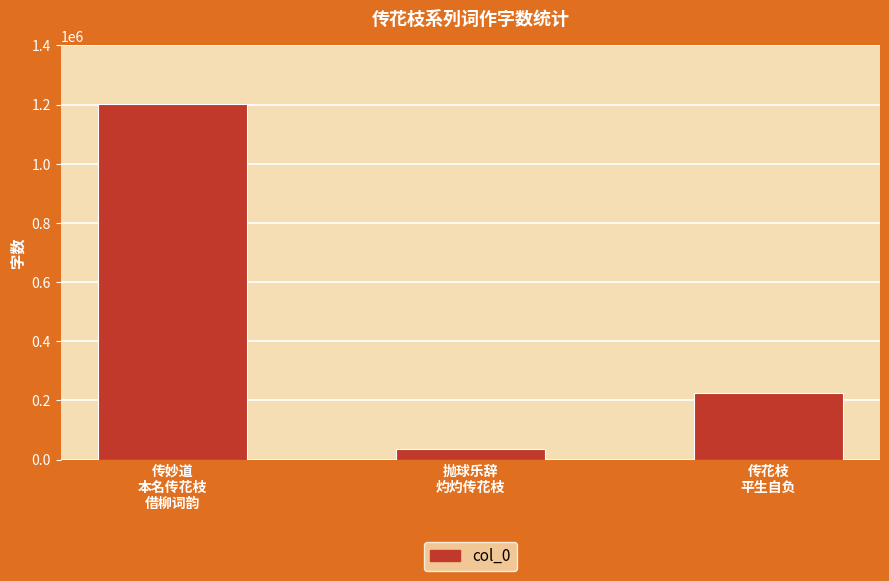

Rank the categories by value from lowest to highest.

抛球乐辞
灼灼传花枝, 传花枝
平生自负, 传妙道
本名传花枝
借柳词韵